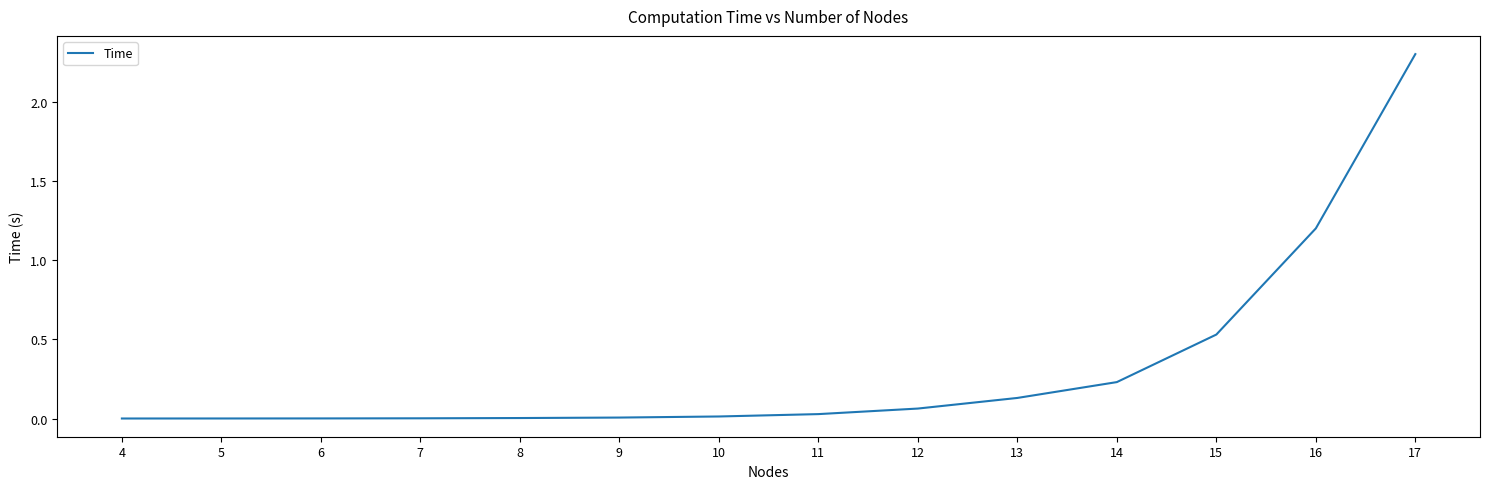

At which category does the chart reach its peak across all series?

17